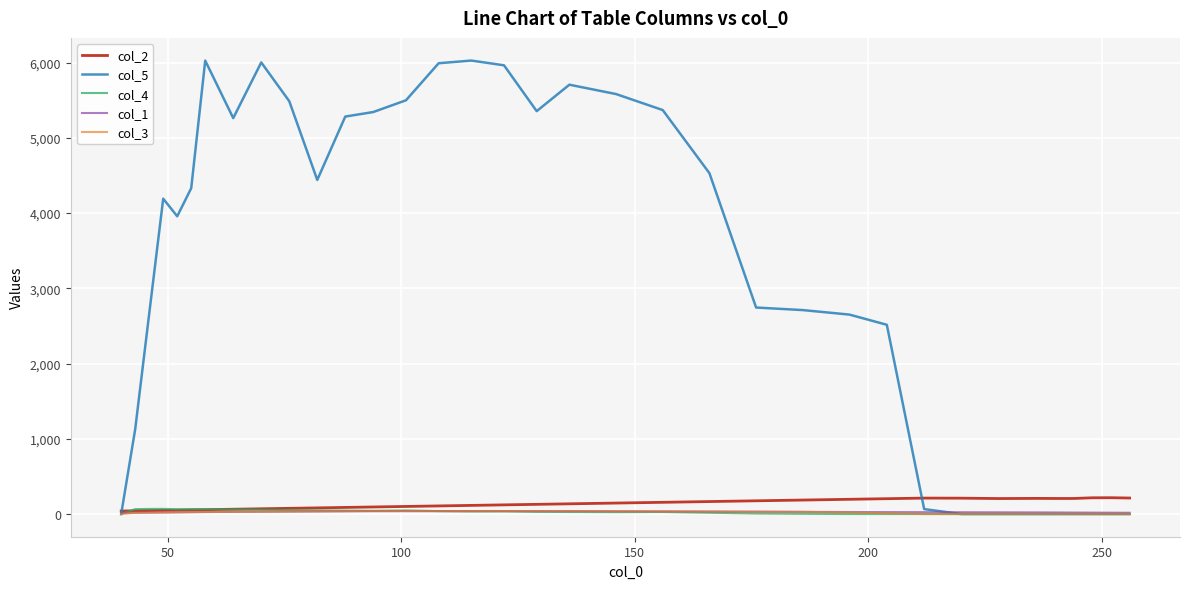

Is this an area chart (filled region under the line)?

No